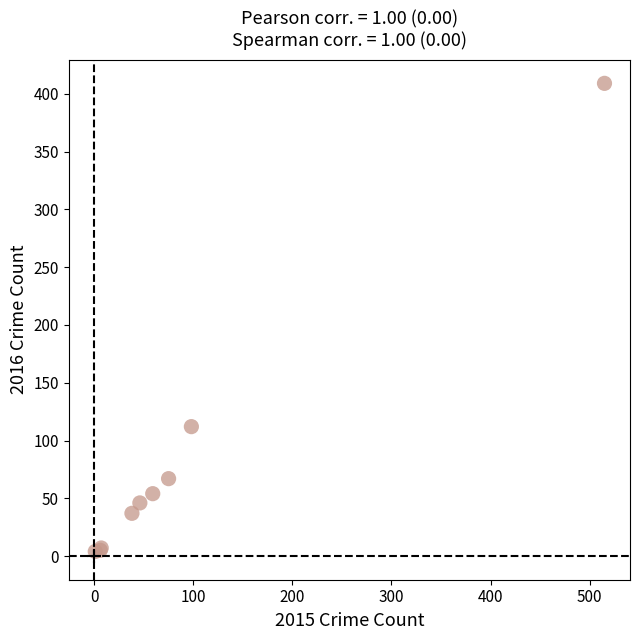

What Y value in the scatter plot is closest to 206?

112